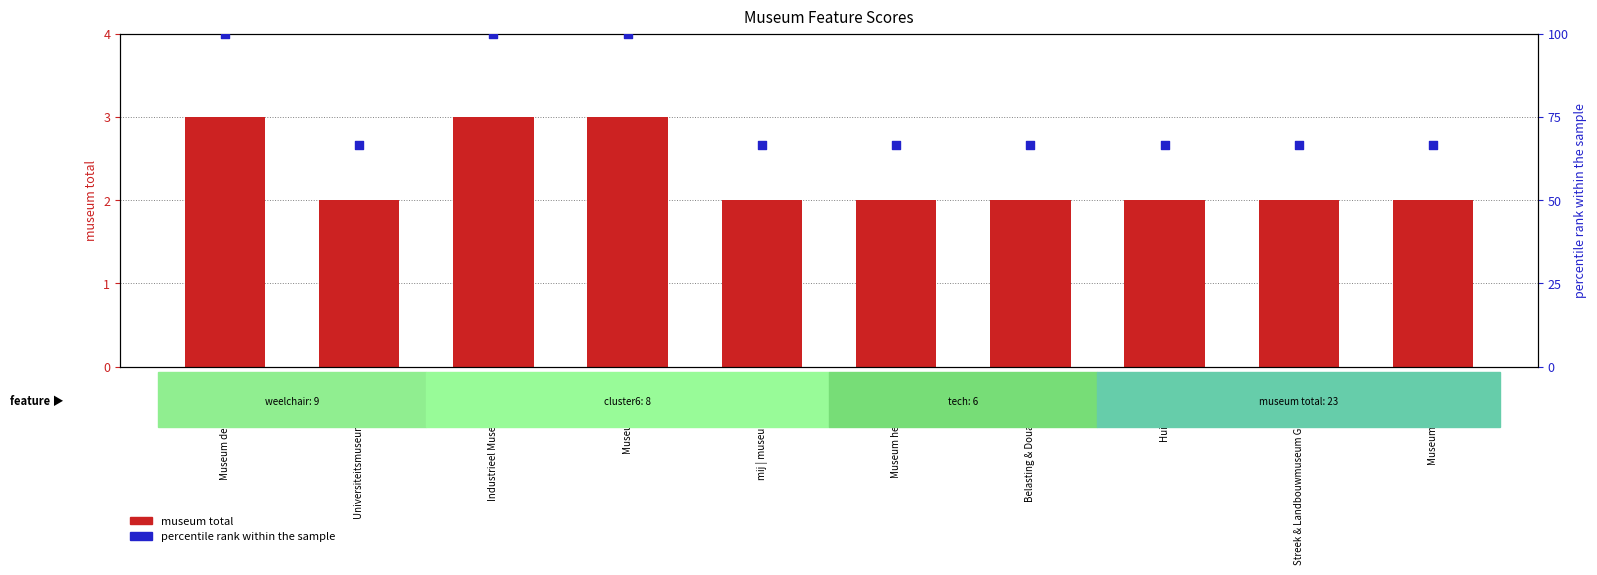

What are all the series names shown in the legend?

museum total, percentile rank within the sample